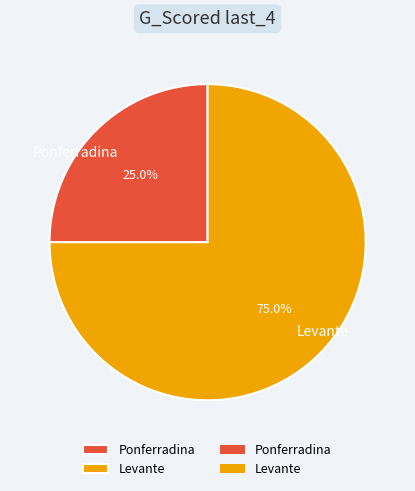

Which slice represents more than half of the pie?

Levante